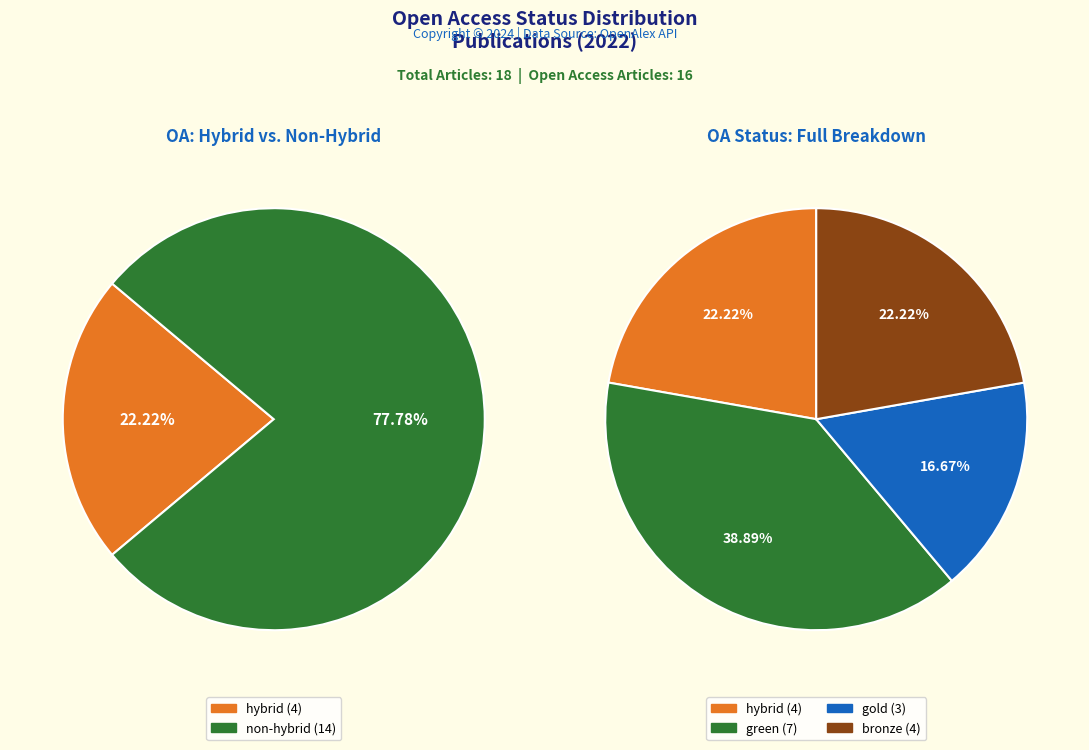

Count the number of slices in the pie.

4